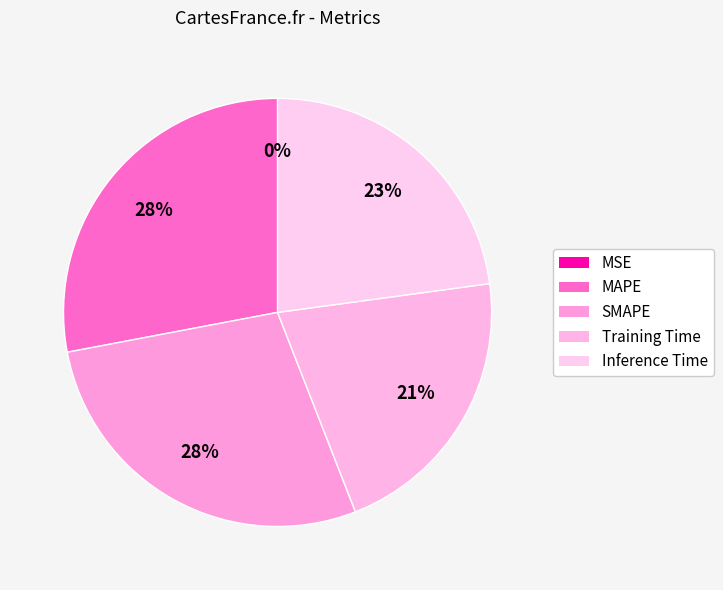

Which slice is the smallest?

MSE